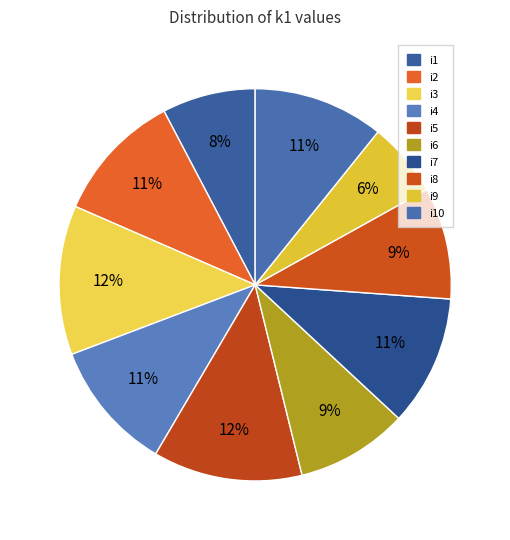

How many slices are in this pie chart?

10